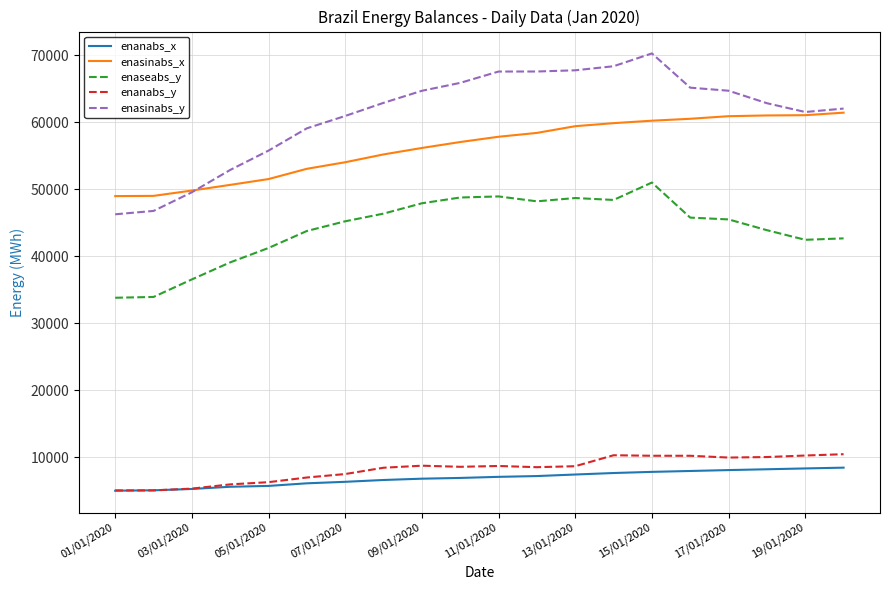

How many lines are shown in the chart?

5